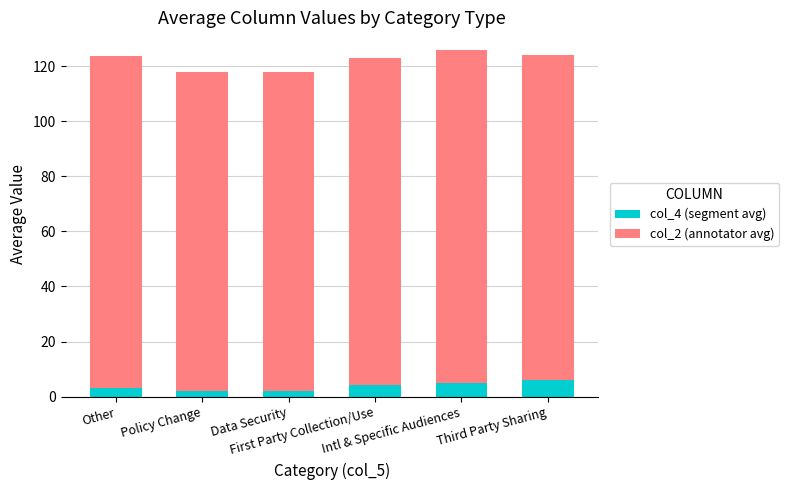

What is the average value of the col_4 (segment avg) series?

3.8